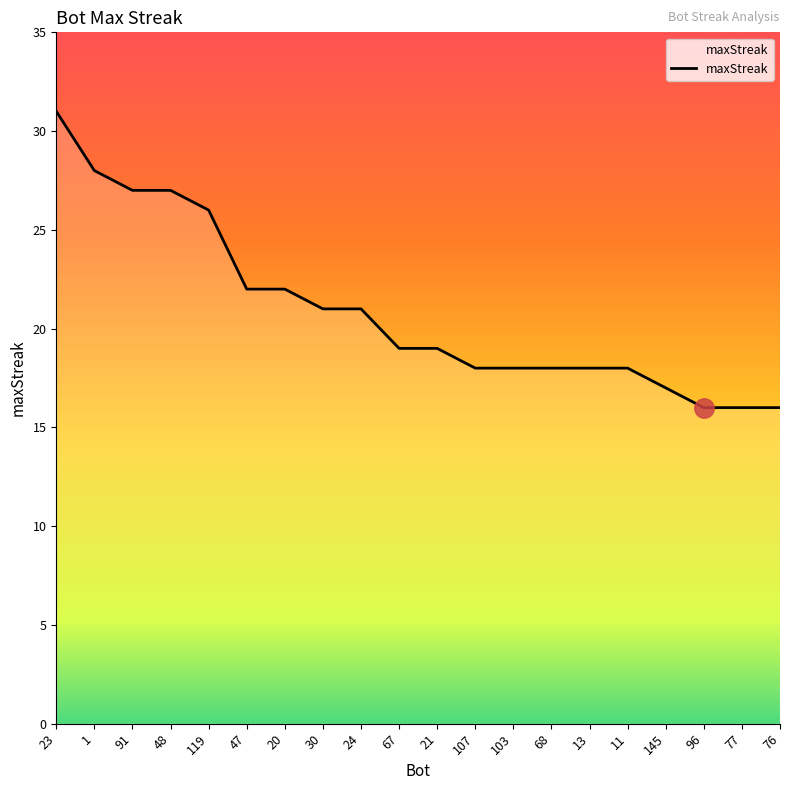

Reading left to right, what are all the values shown in this chart?

31	28	27	27	26	22	22	21	21	19	19	18	18	18	18	18	17	16	16	16